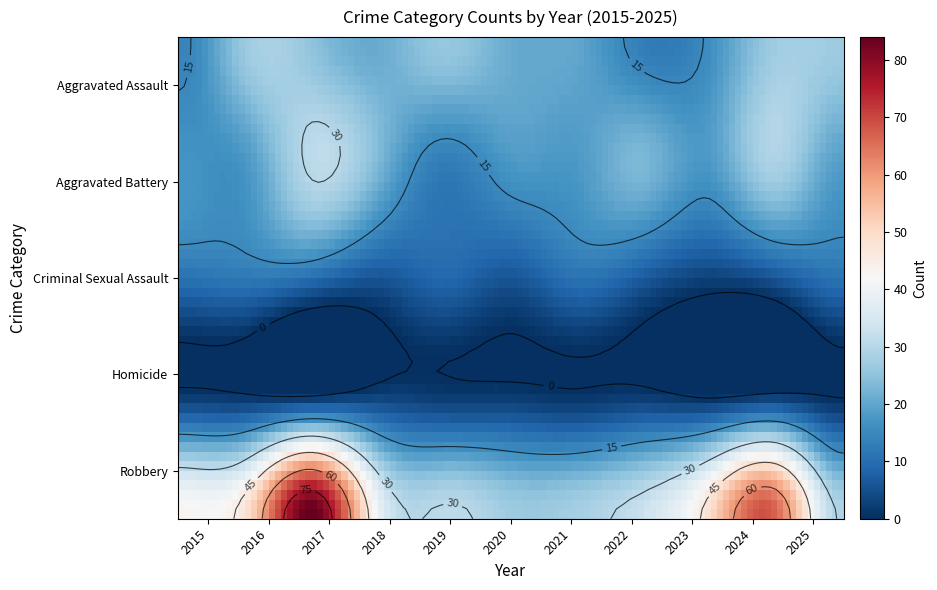

Reading left to right, what are all the values shown in this chart?

Aggravated Assault: 2015=14	2016=27	2017=25	2018=21	2019=26	2020=21	2021=20	2022=13	2023=16	2024=27	2025=27
Aggravated Battery: 2015=17	2016=18	2017=31	2018=23	2019=13	2020=18	2021=18	2022=23	2023=18	2024=29	2025=19
Criminal Sexual Assault: 2015=11	2016=12	2017=10	2018=6	2019=9	2020=6	2021=11	2022=7	2023=3	2024=6	2025=11
Homicide: 2015=2	2016=1	2017=1	2018=3	2019=2	2020=2	2021=1	2022=2	2023=0	2024=2	2025=0
Robbery: 2015=43	2016=49	2017=84	2018=39	2019=31	2020=27	2021=28	2022=33	2023=49	2024=67	2025=29